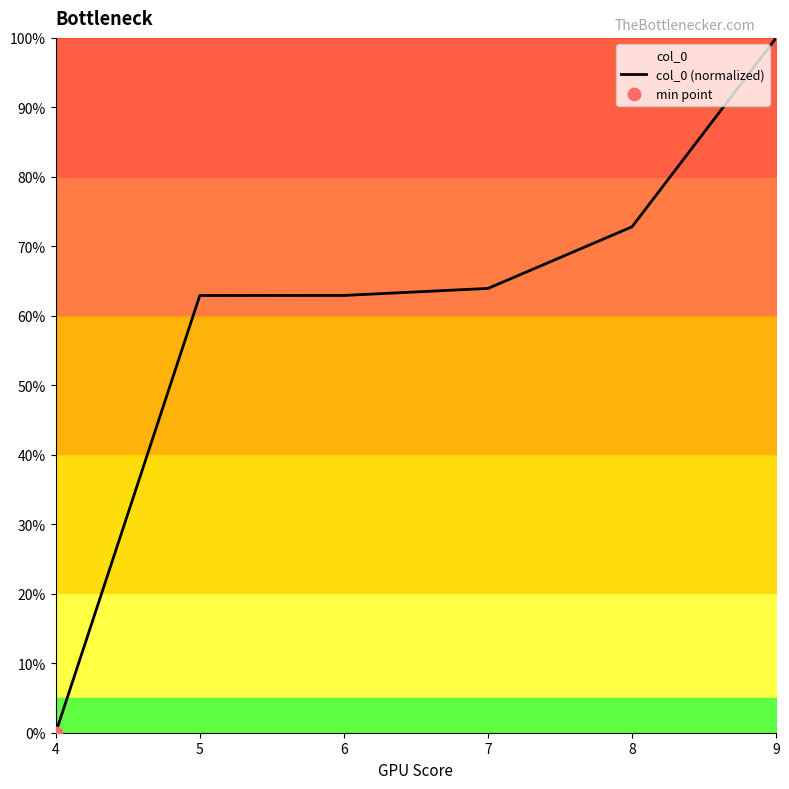

Between 4 and 6, which is larger?

6